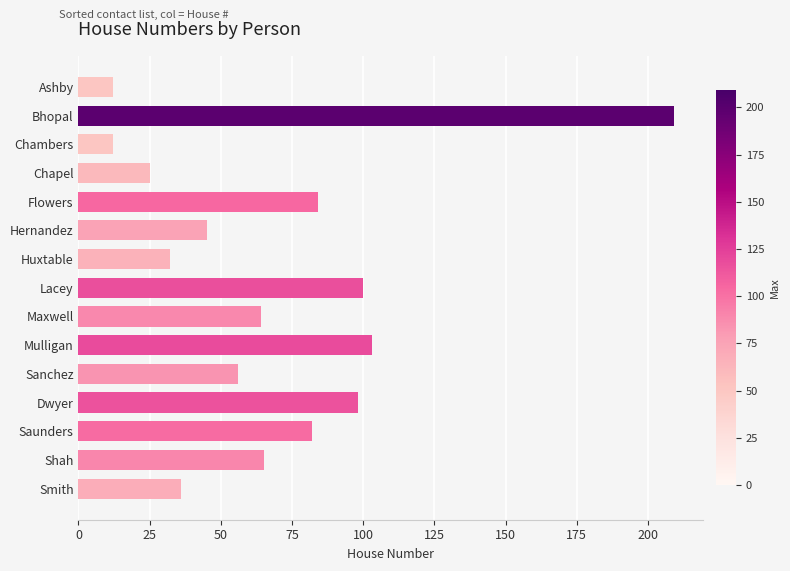

What is the greatest value displayed?

209